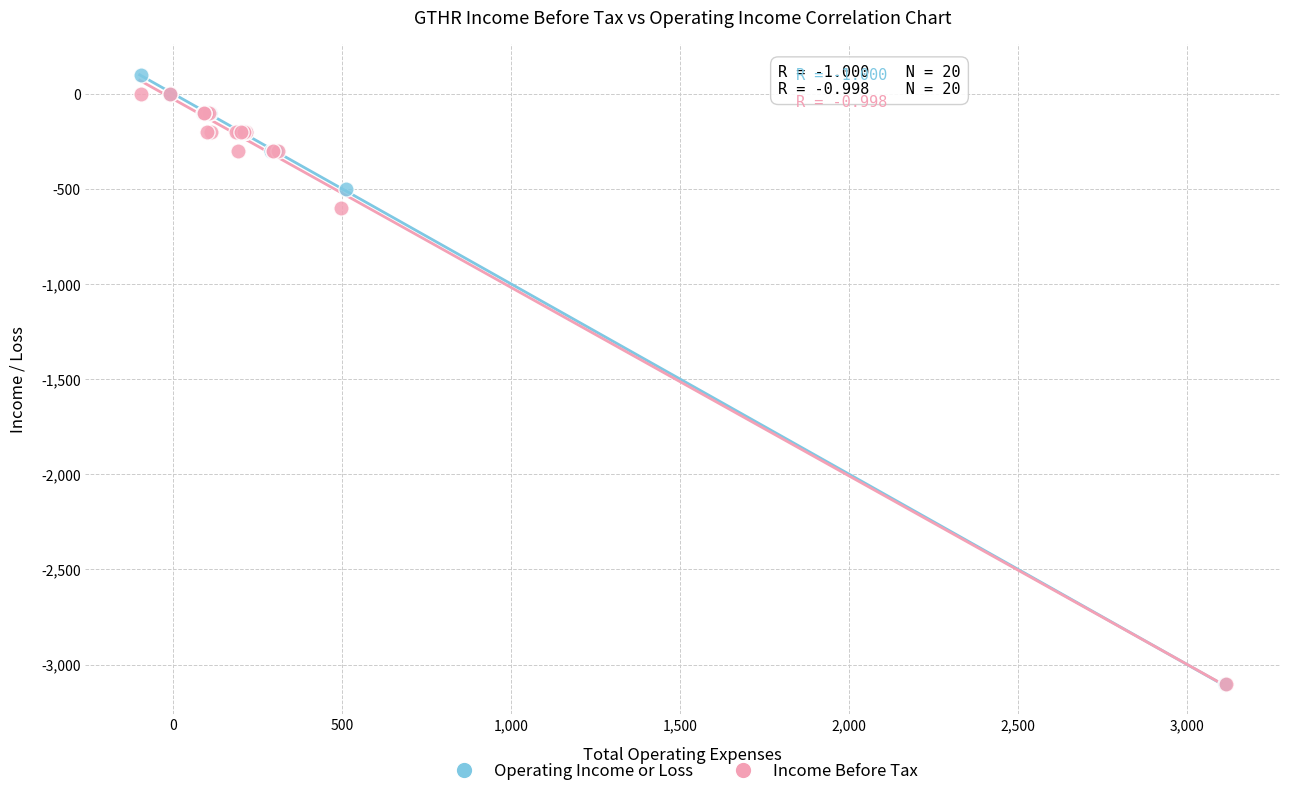

Which series contains the highest Y value?

Operating Income or Loss